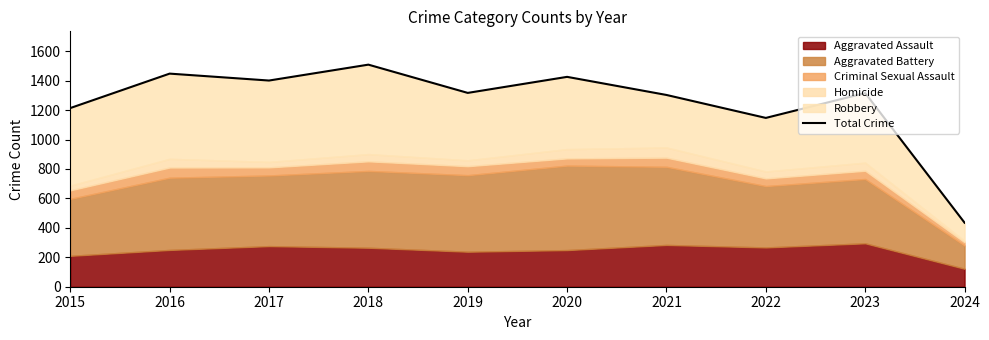

The chart shows a value of 1448 at 2016. True or false?

True